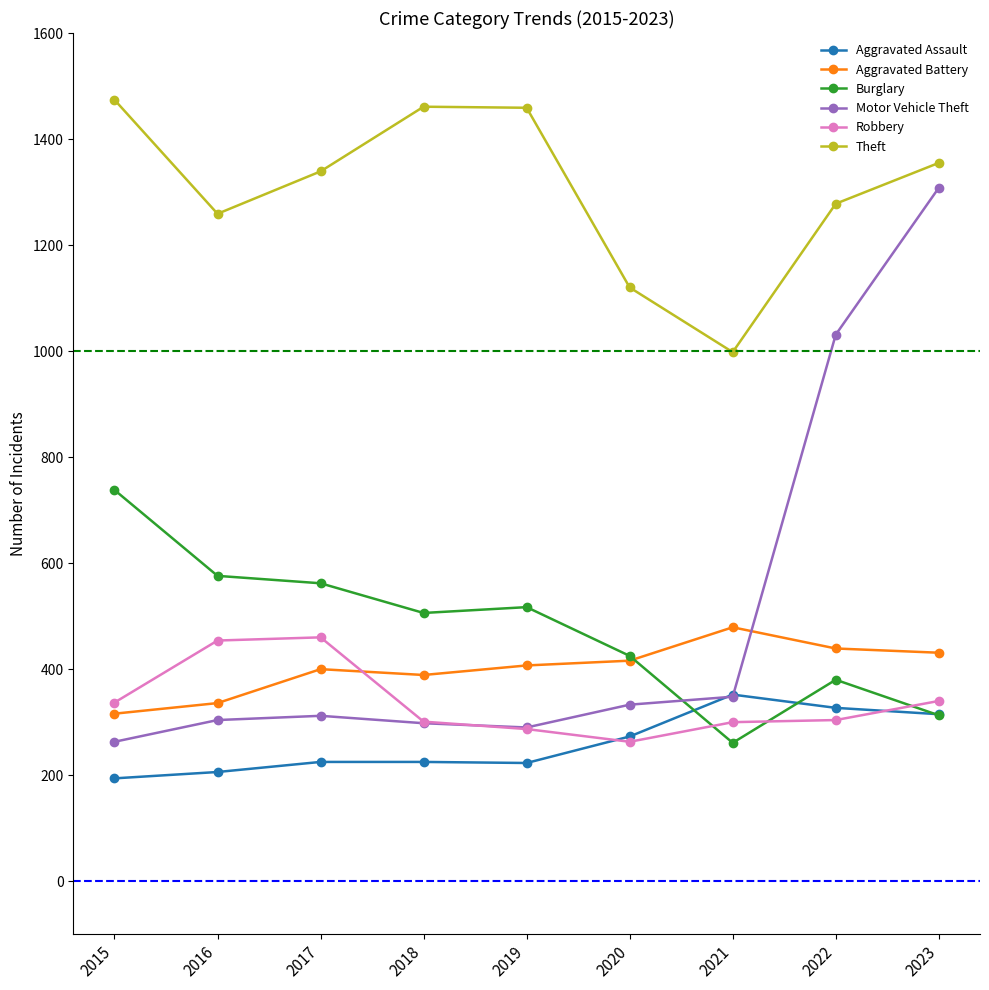

How many distinct data groups are displayed?

6